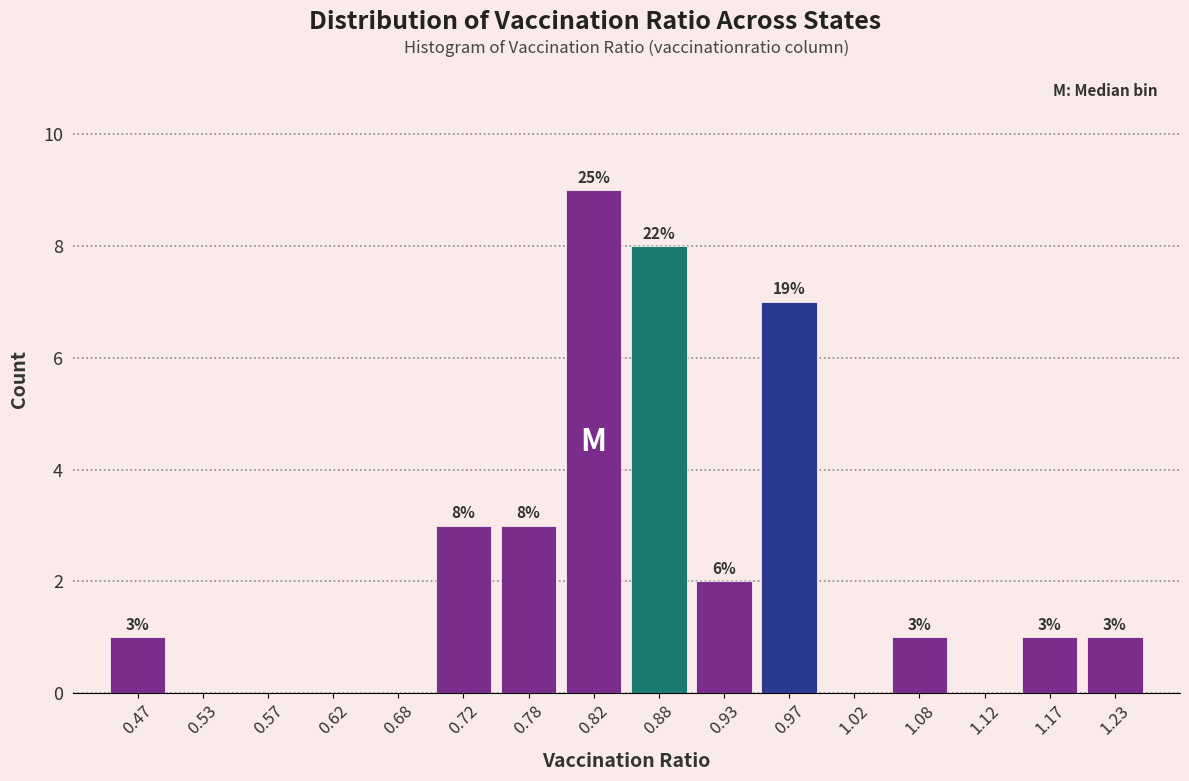

Which range on the x-axis has the tallest bar?

0.80 to 0.85